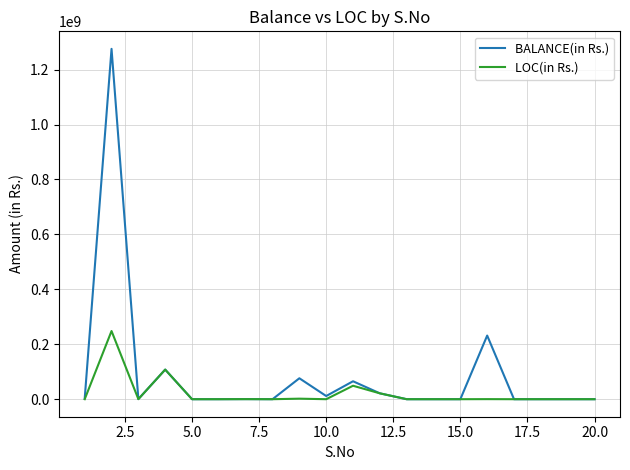

Which series has the widest spread of values?

BALANCE(in Rs.)